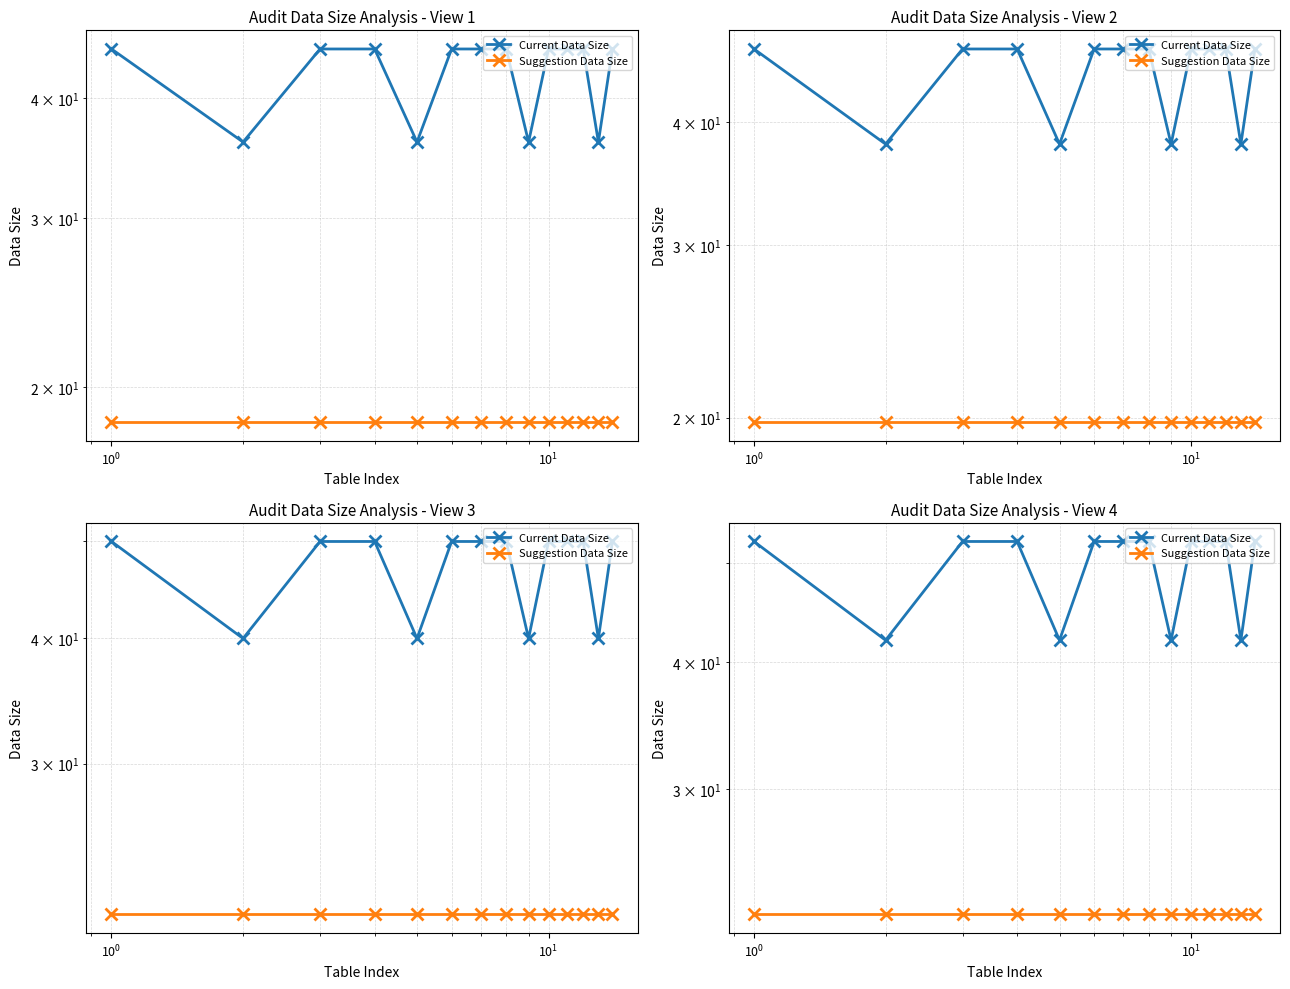

What is the average value of the Suggestion Data Size series?

22.6